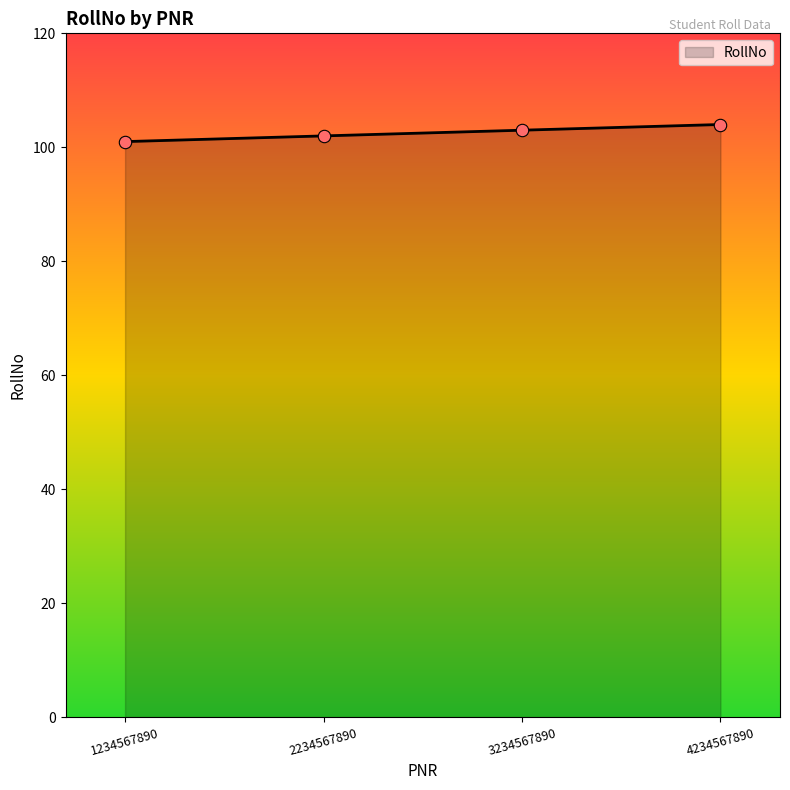

Between 2234567890 and 3234567890, which is larger?

3234567890